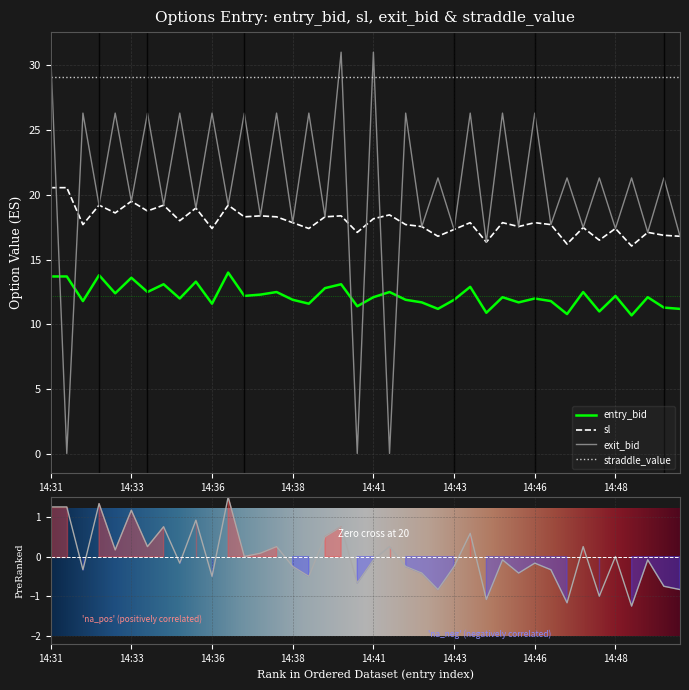

What is the minimum value for entry_bid?

10.7